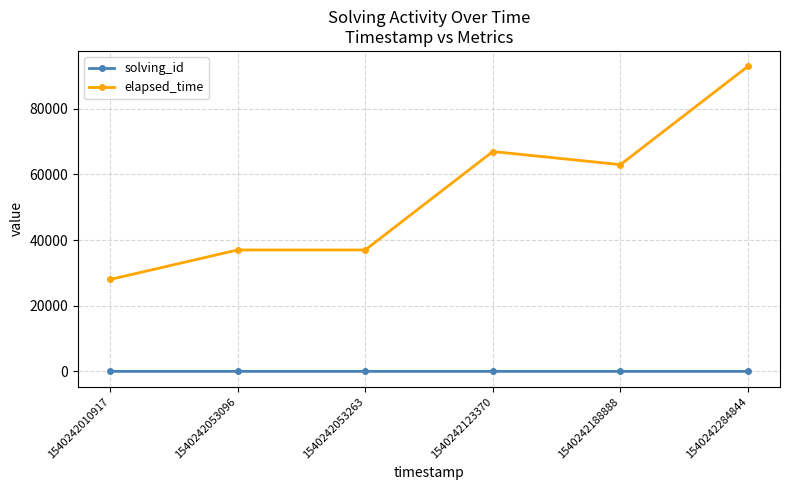

What is the total value across all series at 1540242010917?

28001